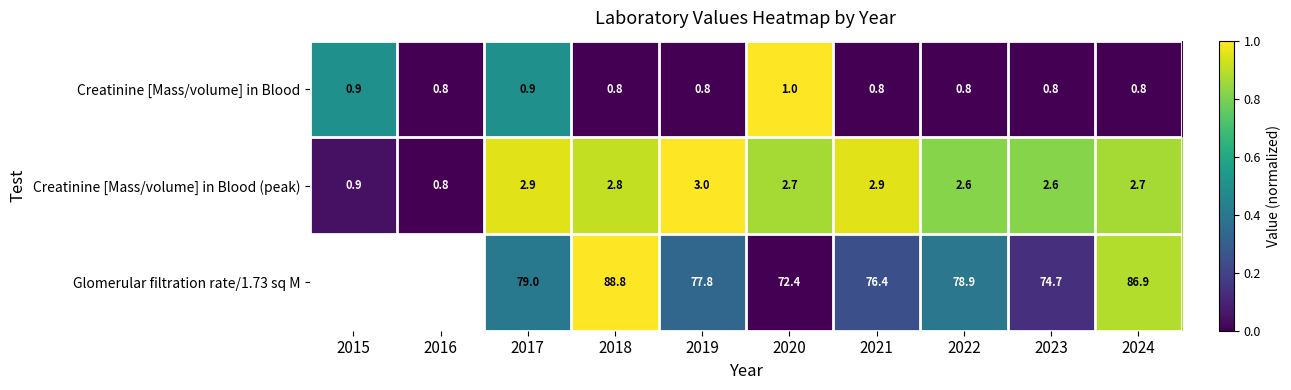

How many categories are shown in the chart?

10